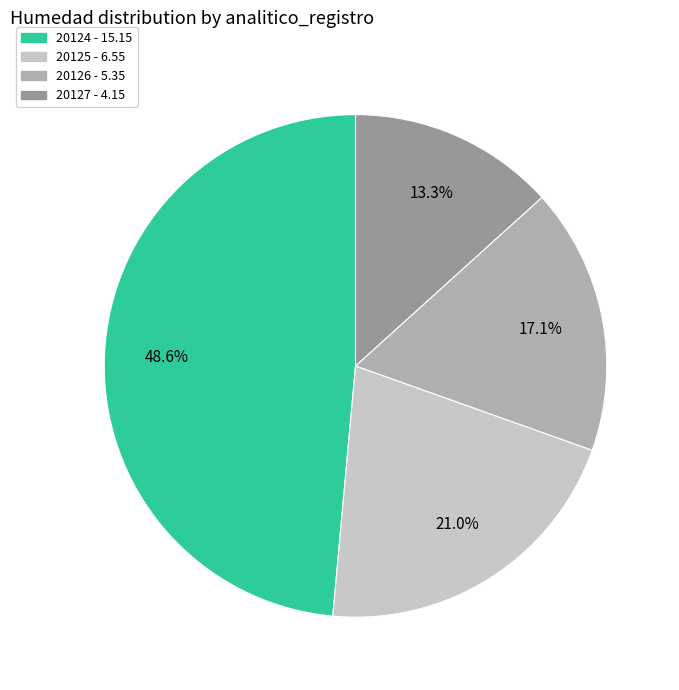

Do 20127 and 20125 together represent more than half of the pie?

No